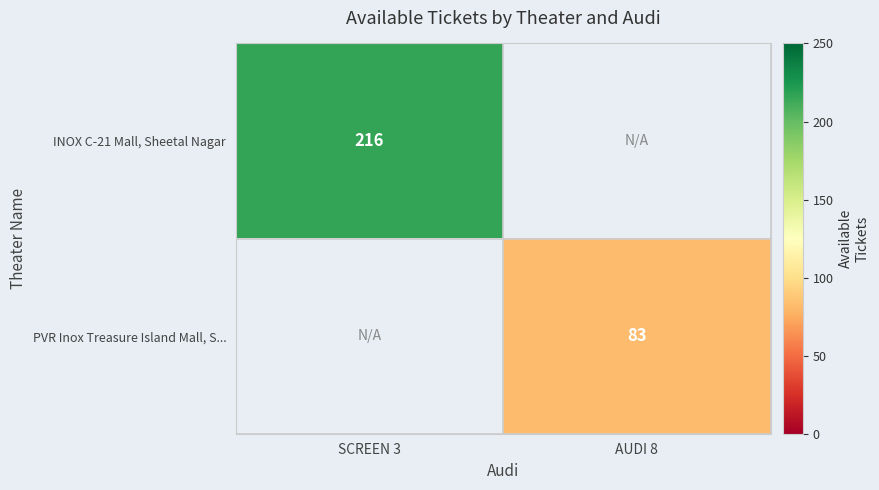

Is it true that PVR Inox Treasure Island Mall, S... equals 83 at AUDI 8?

True